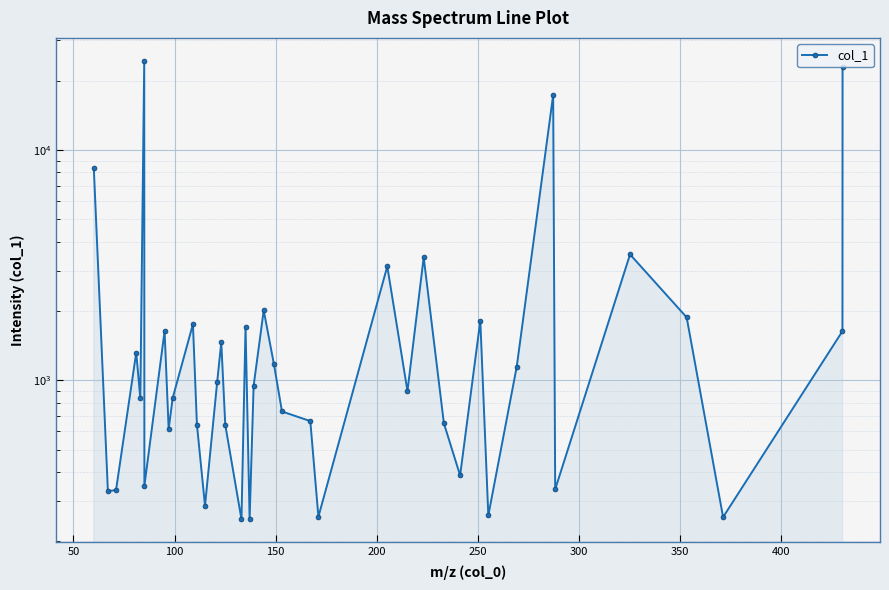

True or false: the data has more than 1 interior local peaks.

True